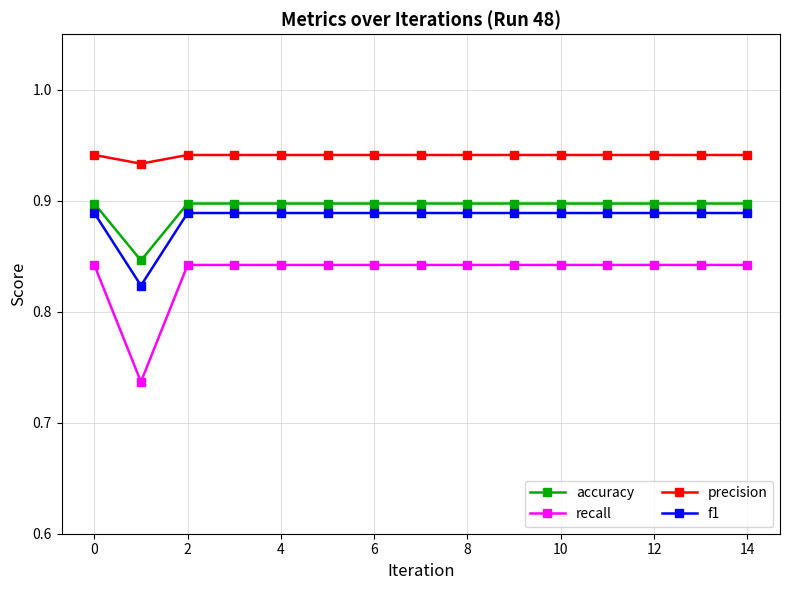

Which series has the largest total across all categories?

precision